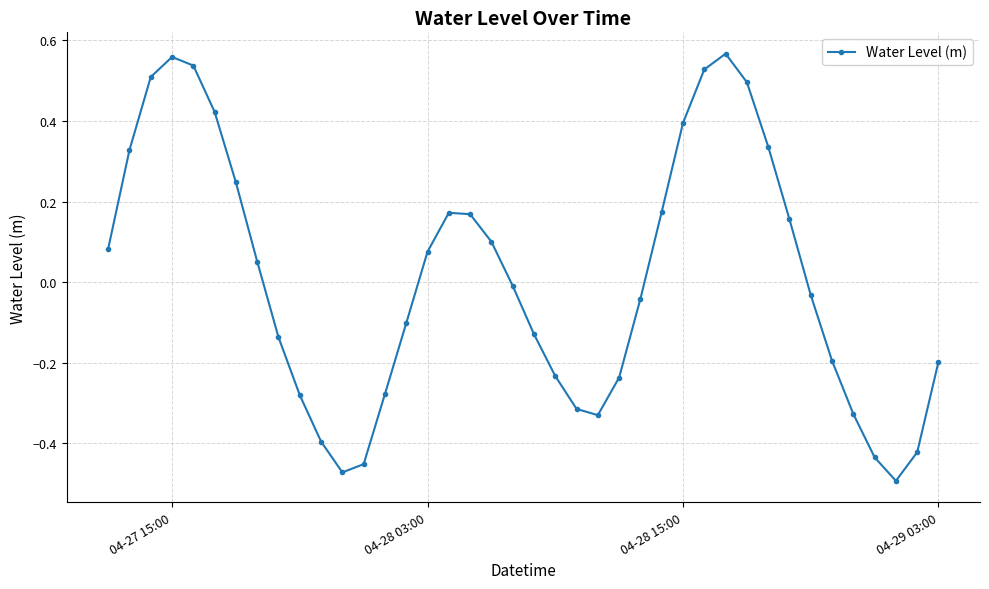

What is the difference between the second highest and second lowest values?

1.0